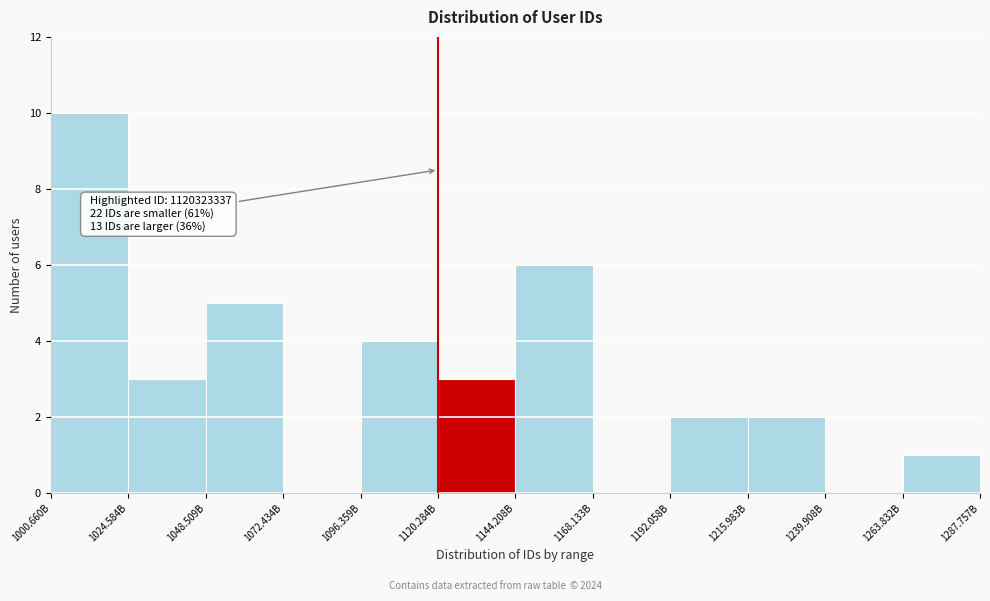

Reading right to left, what are all the values shown in this chart?

1263.832B=1	1239.908B=0	1215.983B=2	1192.058B=2	1168.133B=0	1144.208B=6	1120.284B=3	1096.359B=4	1072.434B=0	1048.509B=5	1024.584B=3	1000.660B=10